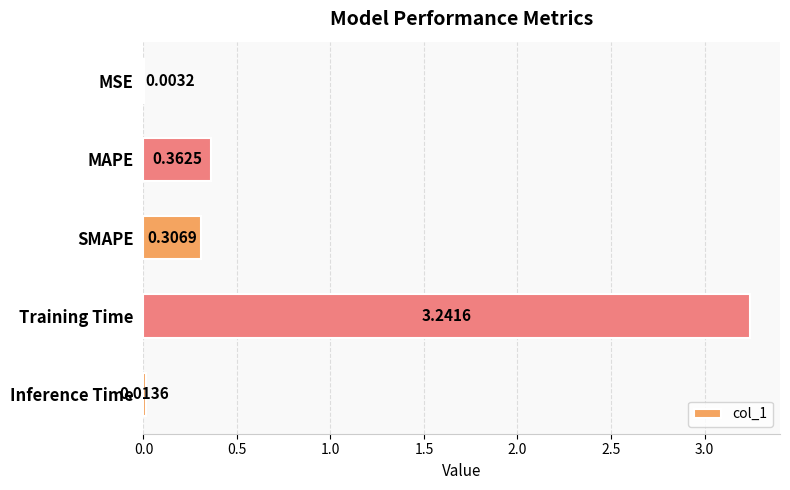

Which has a higher value, Training Time or SMAPE?

Training Time